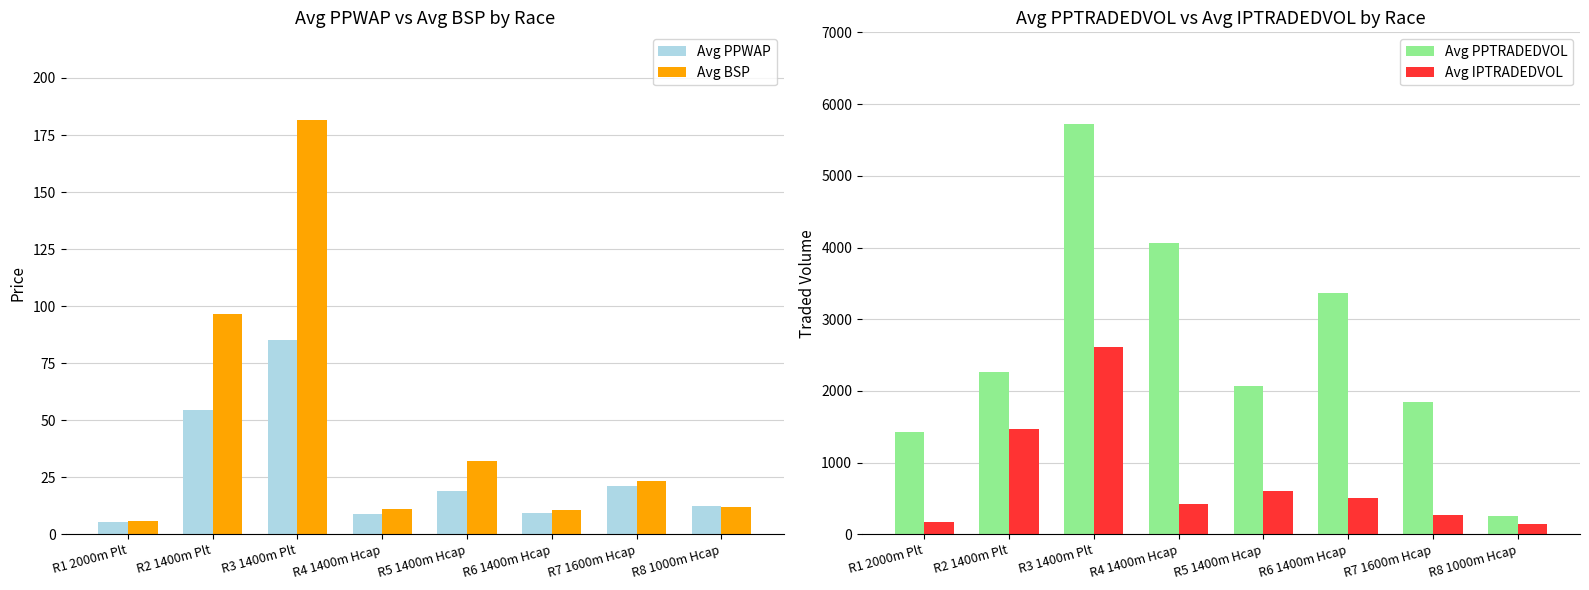

Is it true that Avg IPTRADEDVOL equals 145.2 at R8 1000m Hcap?

True